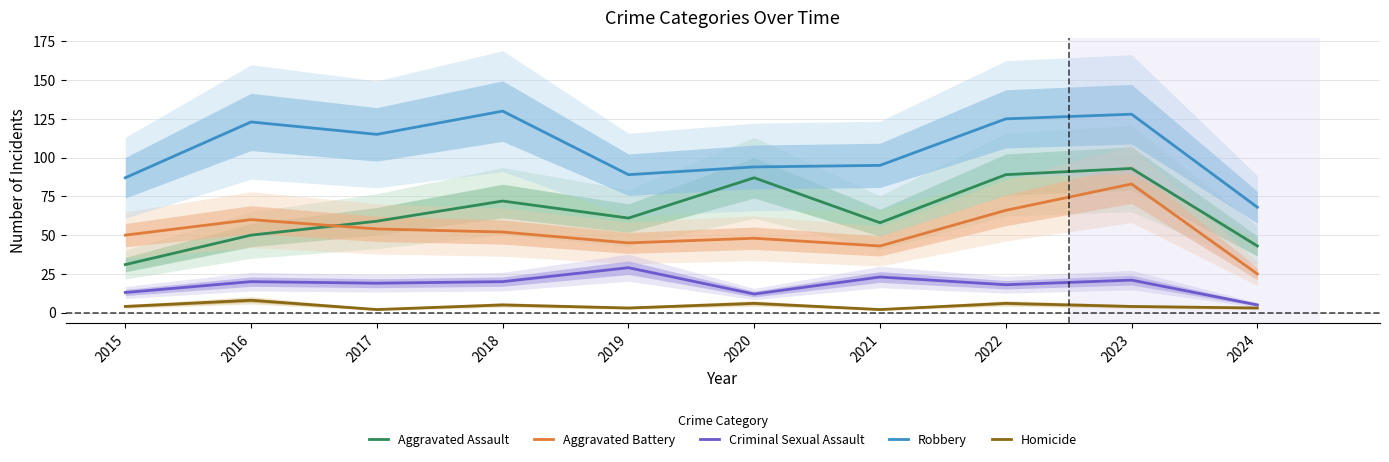

At which category is the sum across all series the highest?

2023